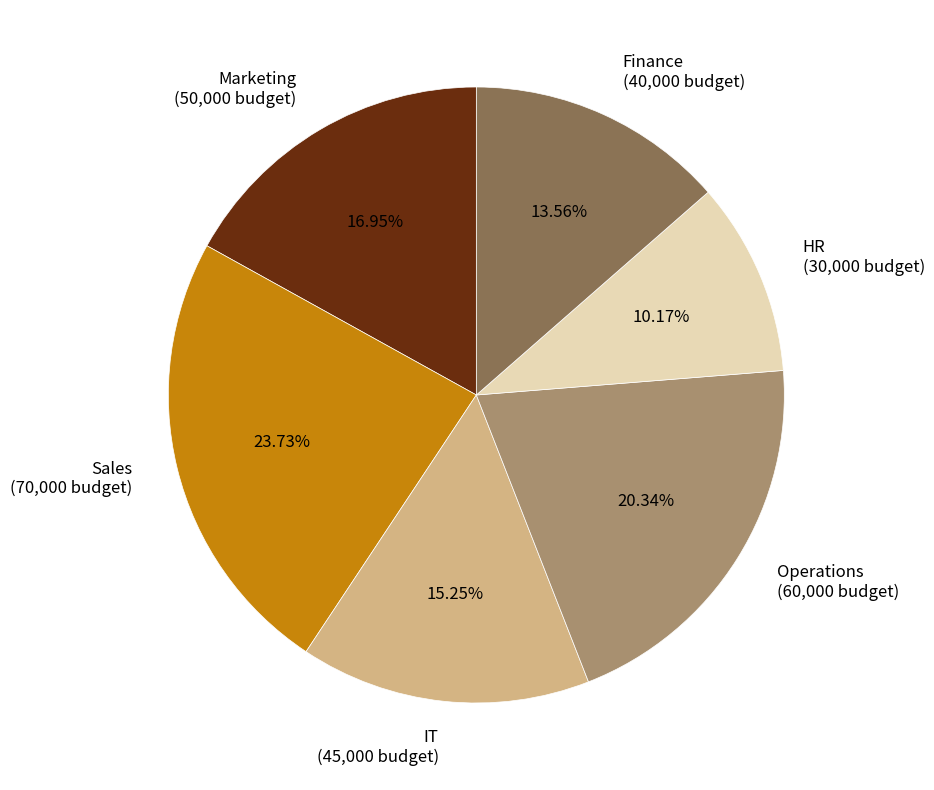

True or false: IT accounts for 1% of the total.

False